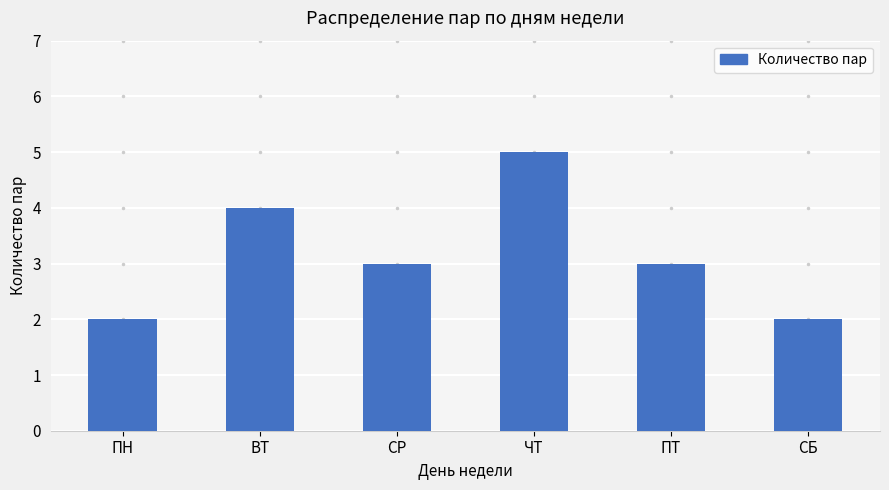

What is the sum of all values?

19